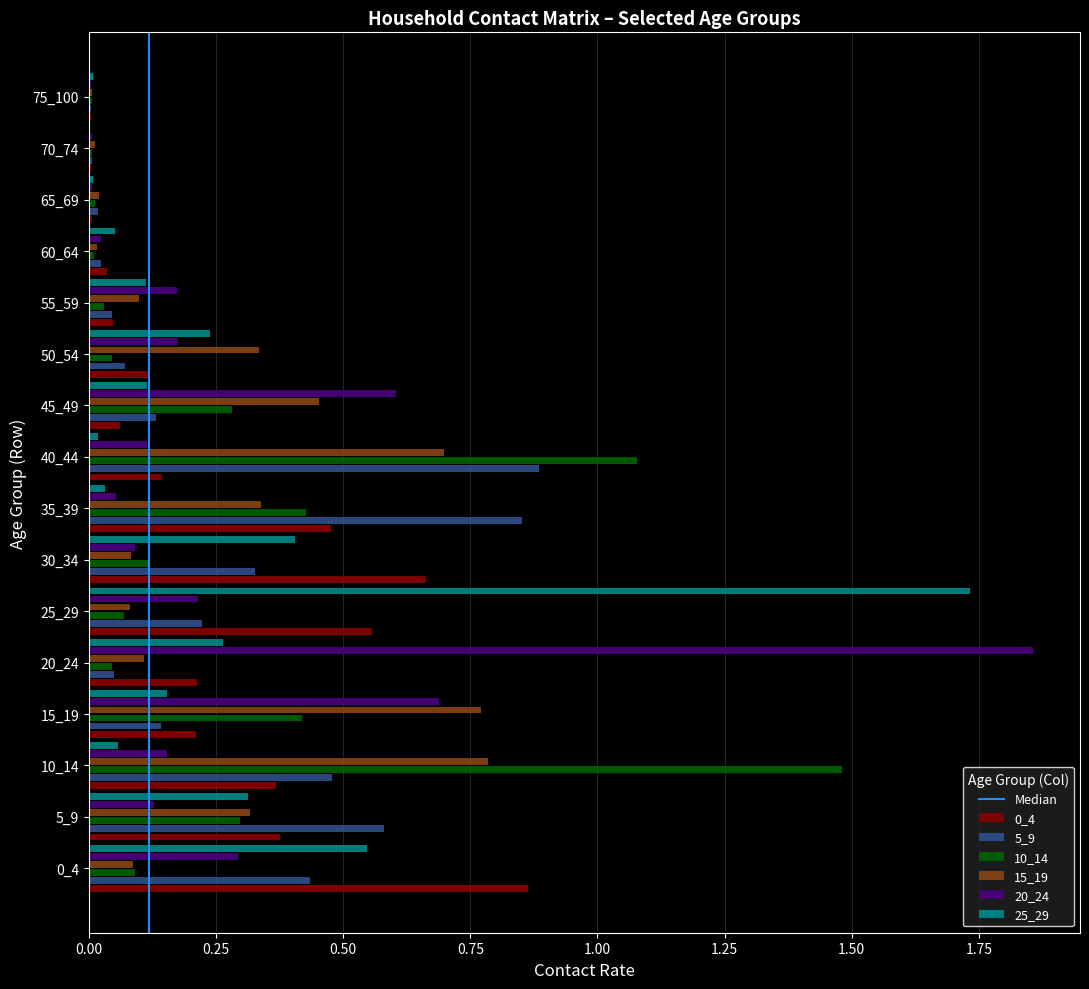

The value of 10_14 at 0_4 is 0.1. True or false?

True